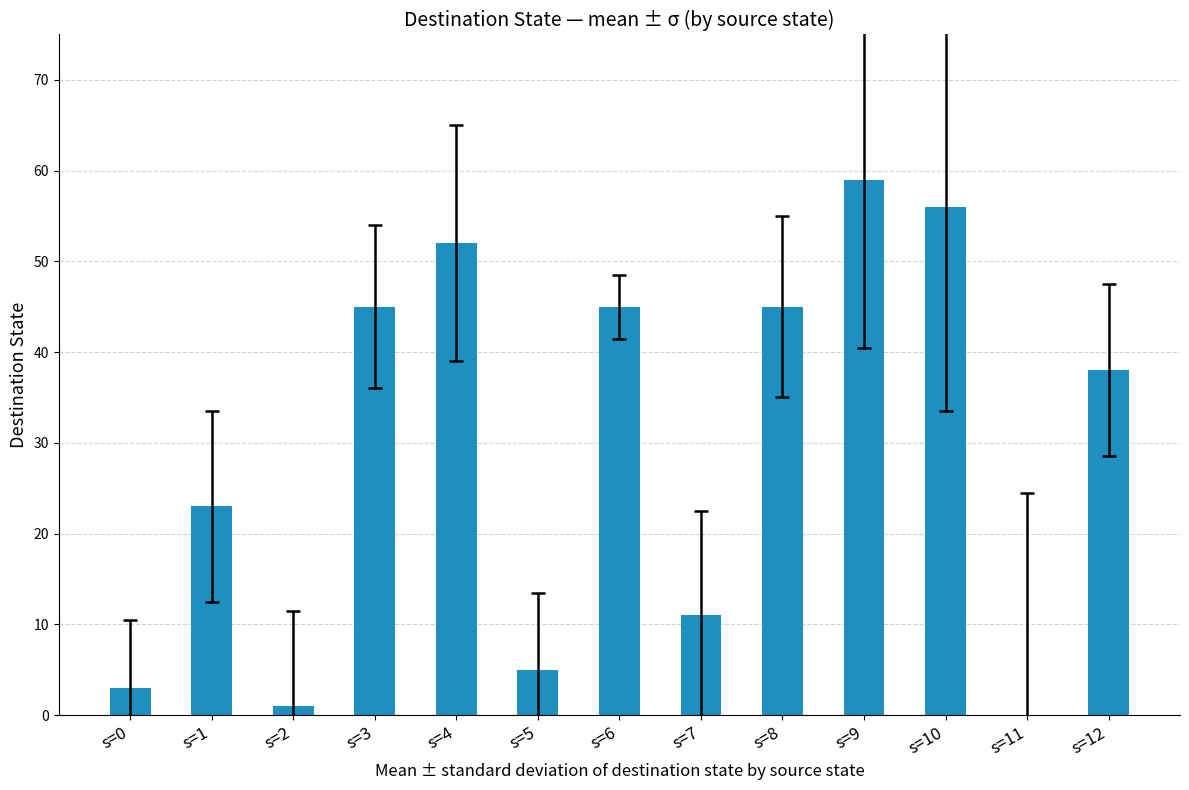

What is the change in value from s=9 to s=11?

-59